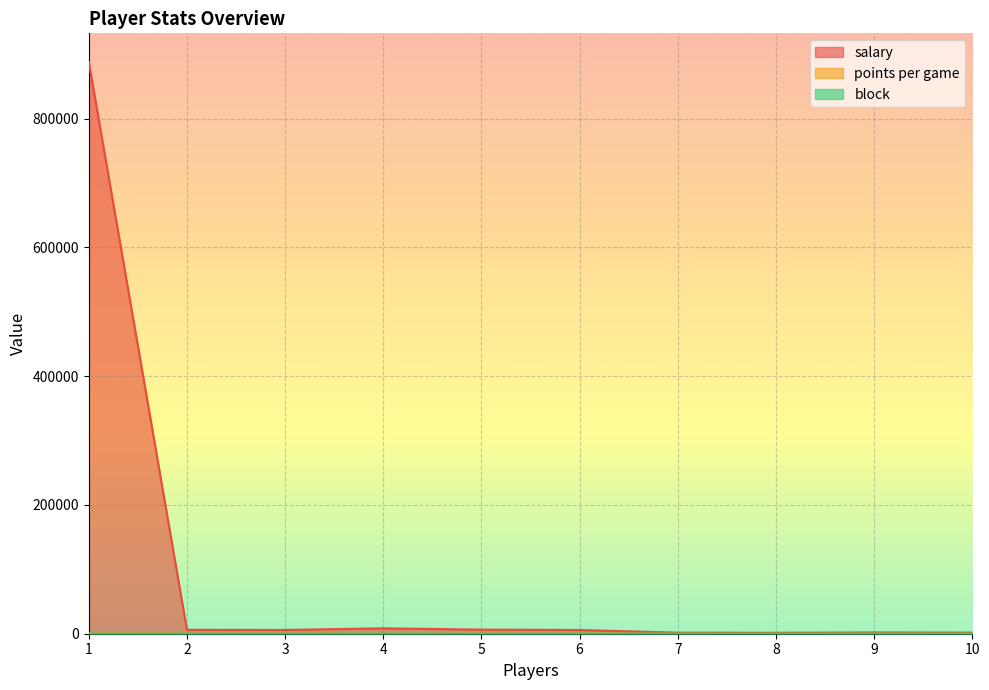

Reading left to right, list all the values displayed in this chart.

salary: 1=888129.8	2=6061.4	3=5834.5	4=8392.0	5=6373.8	6=5792.9	7=1638.1	8=1497.8	9=1965.1	10=1729.8
points per game: 1=139.5	2=112.4	3=99.0	4=44.2	5=128.0	6=92.8	7=19.8	8=120.3	9=9.2	10=123.7
block: 1=7.0	2=18.5	3=13.8	4=25.8	5=4.4	6=45.0	7=35.5	8=20.3	9=41.4	10=17.7